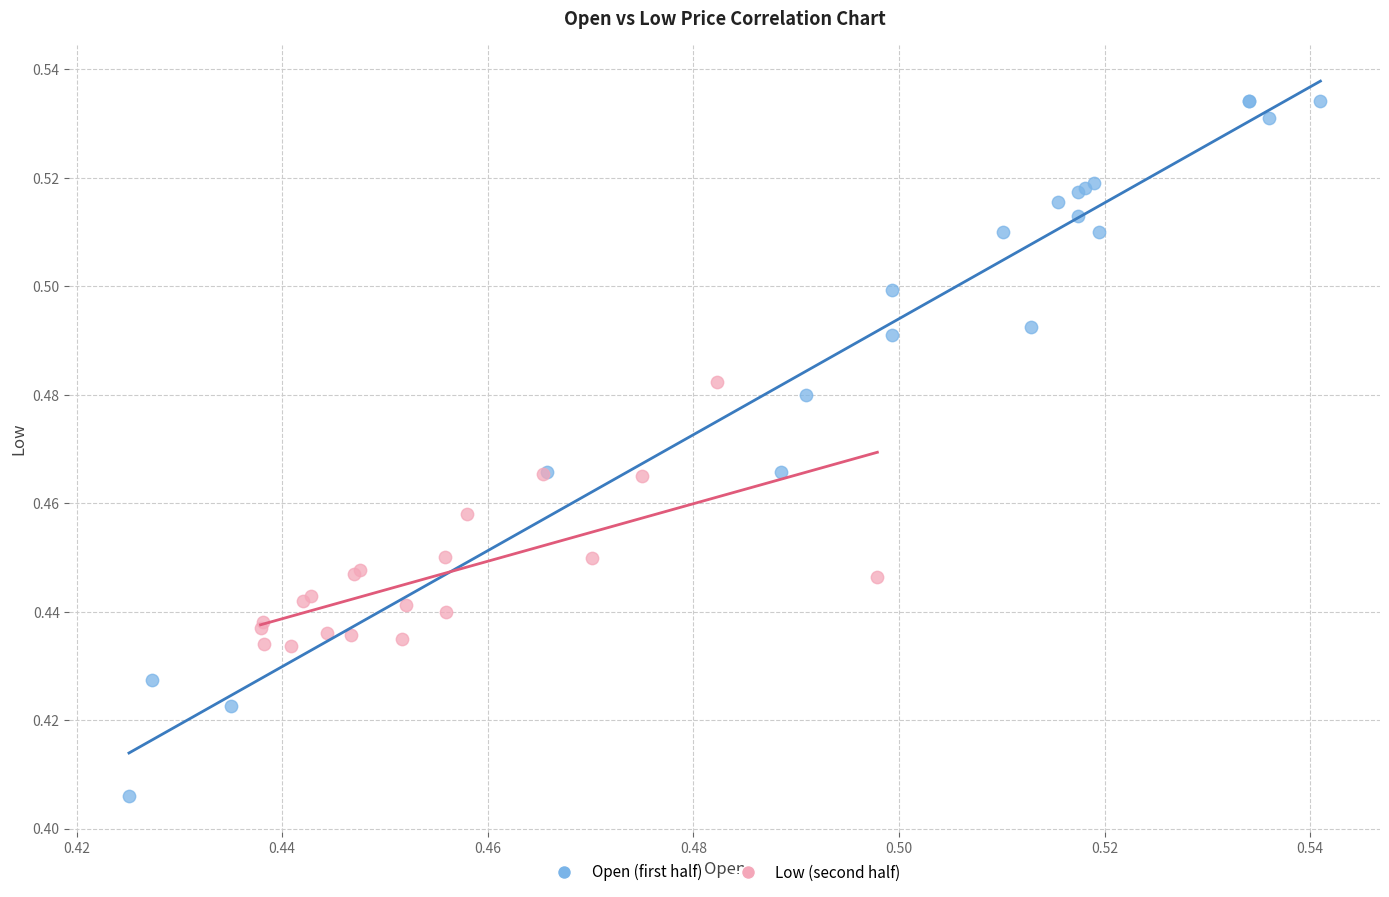

Which series has the widest spread of Y values?

Open (first half)